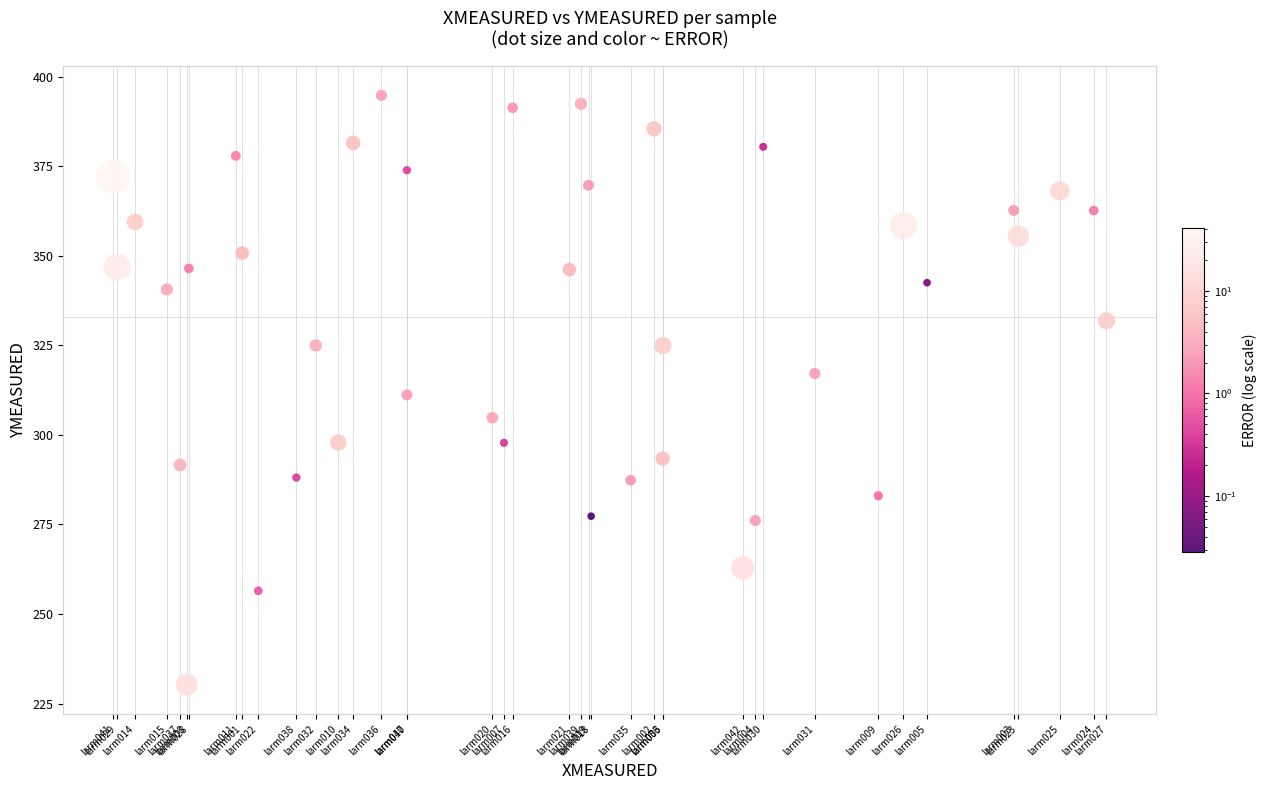

What is the range of X values (max minus min)?

291.4